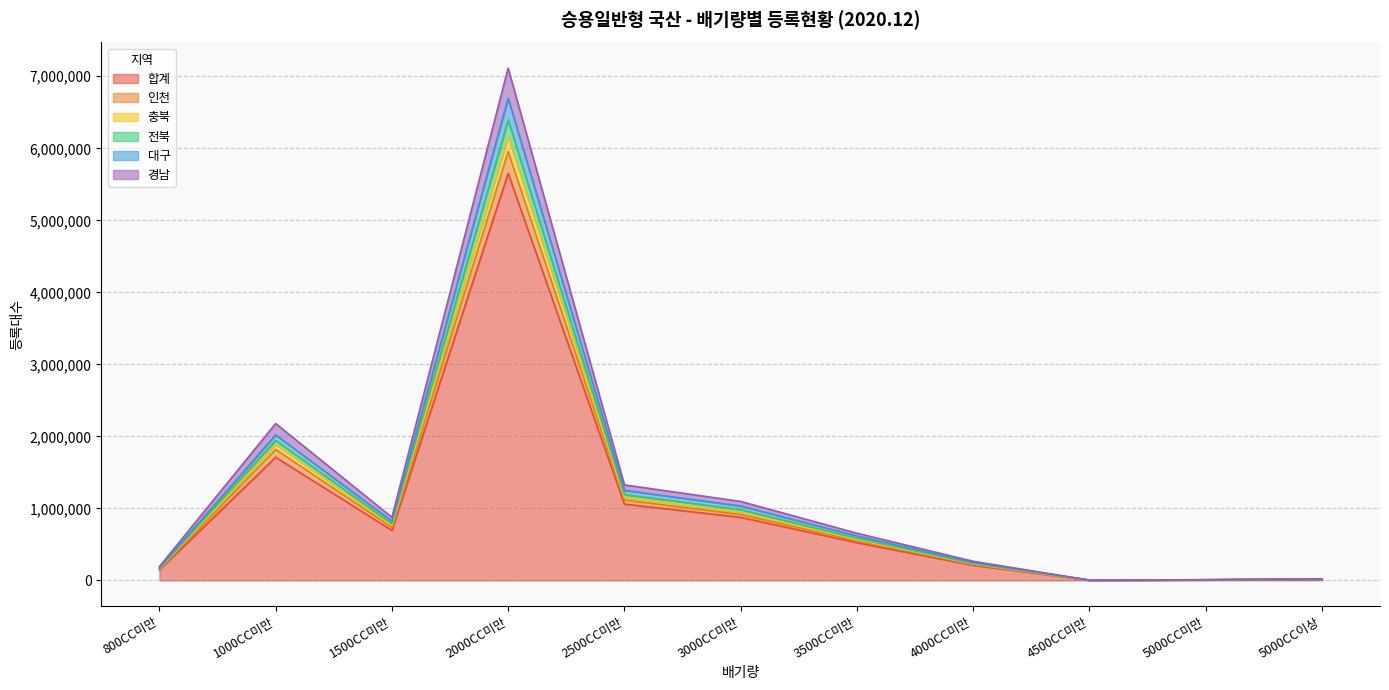

At which label does 합계 reach its peak?

2000CC미만